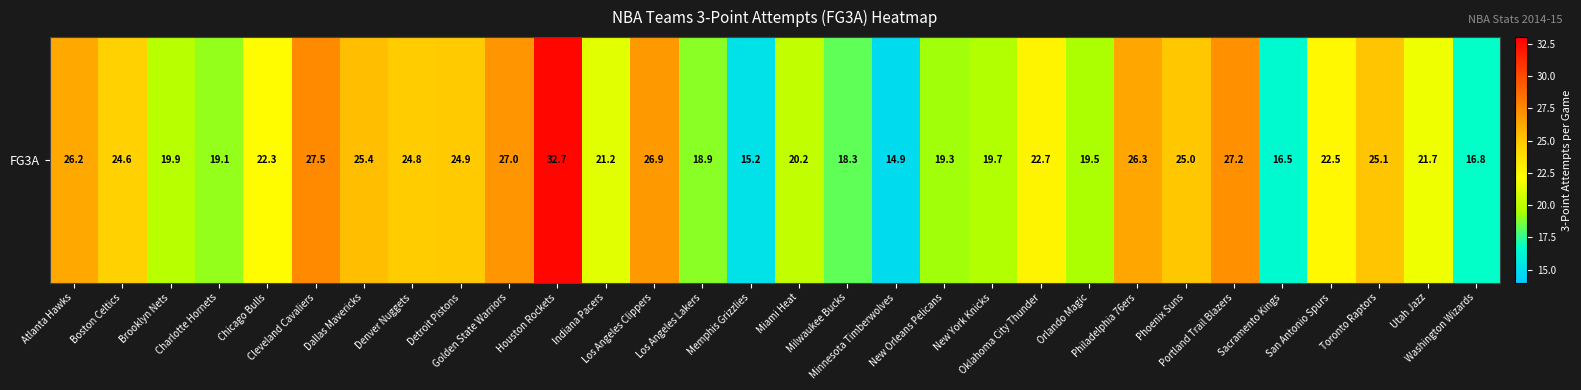

What is the change in value from New York Knicks to Orlando Magic?

-0.2